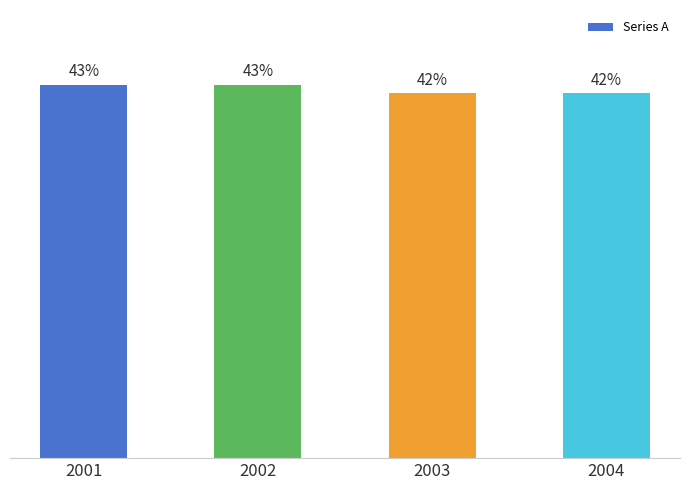

The value at 2001 is 43. True or false?

True